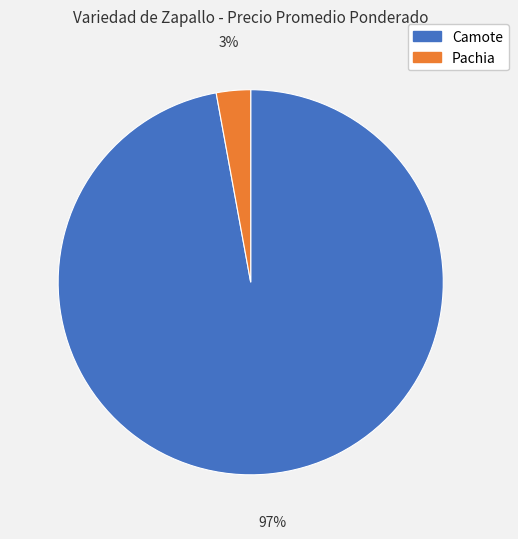

How many slices are in this pie chart?

2